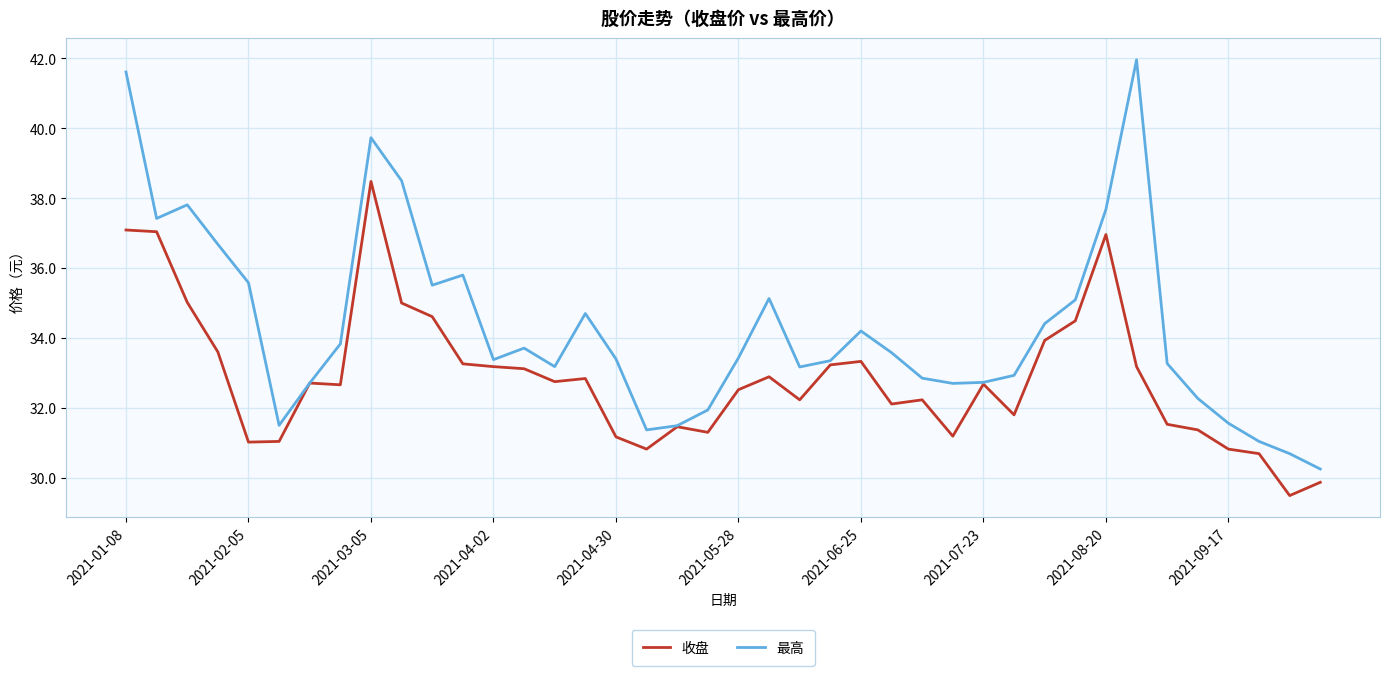

Which series has the widest spread of values?

最高